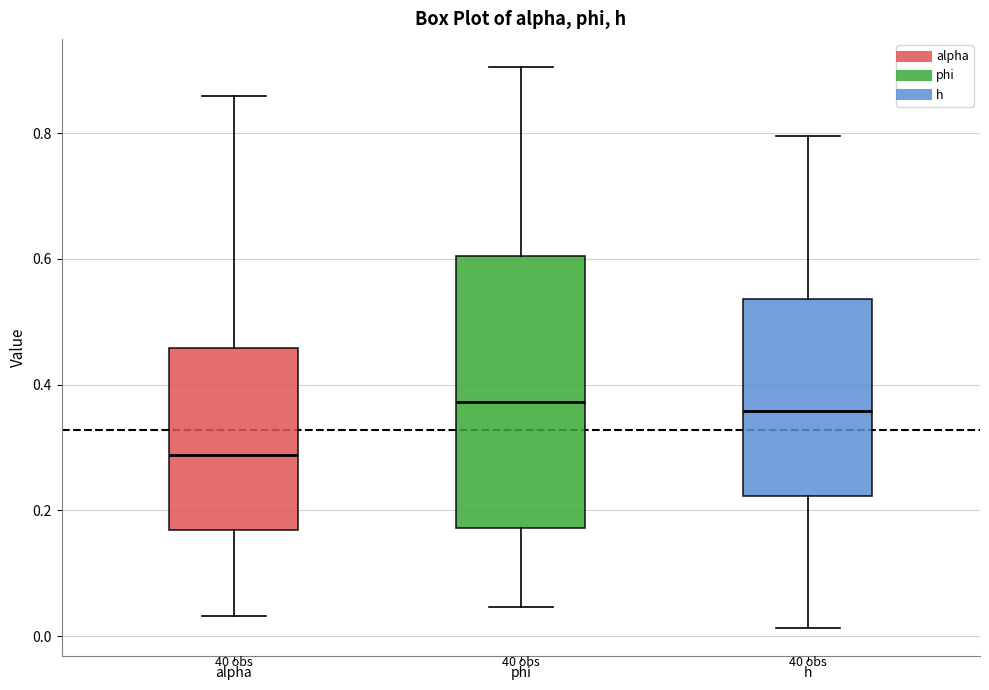

Where does the median line of the box for alpha sit on the y-axis? The values are not printed on the chart, so give them approximately, as read against the axis.

0.28